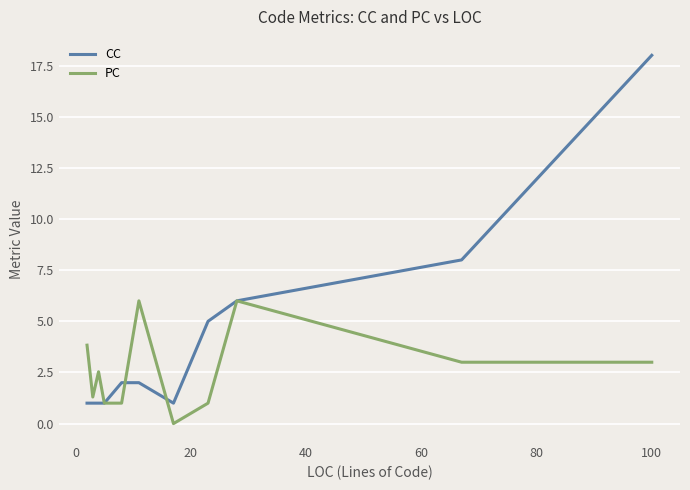

Rank the series by their maximum value, from lowest to highest.

PC, CC